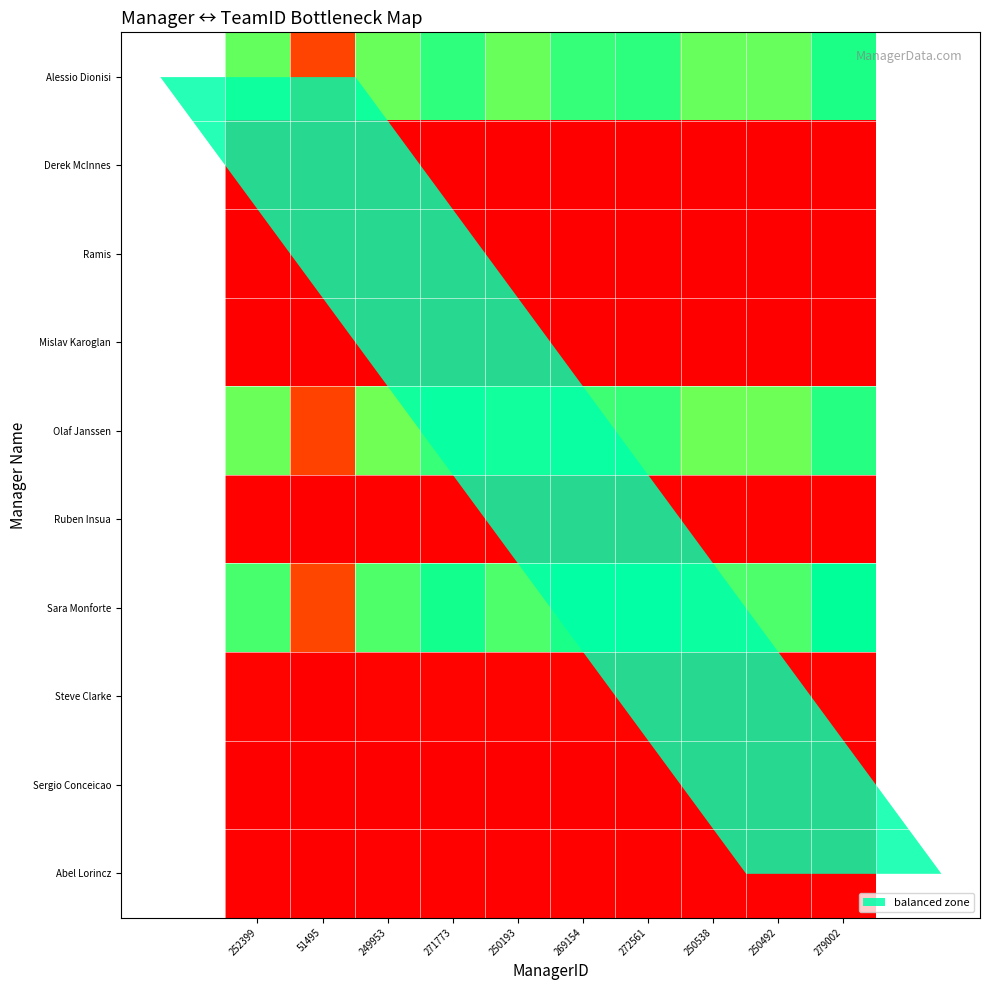

Reading left to right, transcribe all the data shown in this chart.

Alessio Dionisi: 252399=87070.0	51495=17764.2	249953=86226.2	271773=93753.4	250193=86309.0	269154=92849.9	272561=94025.3	250538=86428.0	250492=86412.1	279002=96247.2
Derek McInnes: 252399=63.8	51495=13.0	249953=63.1	271773=68.7	250193=63.2	269154=68.0	272561=68.9	250538=63.3	250492=63.3	279002=70.5
Ramis: 252399=351.5	51495=71.7	249953=348.1	271773=378.4	250193=348.4	269154=374.8	272561=379.5	250538=348.9	250492=348.8	279002=388.5
Mislav Karoglan: 252399=204.5	51495=41.7	249953=202.5	271773=220.2	250193=202.7	269154=218.1	272561=220.8	250538=203.0	250492=203.0	279002=226.1
Olaf Janssen: 252399=86036.6	51495=17553.4	249953=85202.8	271773=92640.7	250193=85284.6	269154=91747.9	272561=92909.3	250538=85402.2	250492=85386.5	279002=95104.9
Ruben Insua: 252399=787.7	51495=160.7	249953=780.1	271773=848.2	250193=780.8	269154=840.0	272561=850.6	250538=781.9	250492=781.7	279002=870.7
Sara Monforte: 252399=90464.9	51495=18456.9	249953=89588.2	271773=97409.0	250193=89674.3	269154=96470.3	272561=97691.4	250538=89797.9	250492=89781.4	279002=100000.0
Steve Clarke: 252399=1056.7	51495=215.6	249953=1046.5	271773=1137.9	250193=1047.5	269154=1126.9	272561=1141.2	250538=1049.0	250492=1048.8	279002=1168.1
Sergio Conceicao: 252399=183.5	51495=37.4	249953=181.7	271773=197.6	250193=181.9	269154=195.7	272561=198.2	250538=182.2	250492=182.1	279002=202.9
Abel Lorincz: 252399=550.5	51495=112.3	249953=545.2	271773=592.8	250193=545.7	269154=587.1	272561=594.5	250538=546.5	250492=546.4	279002=608.6